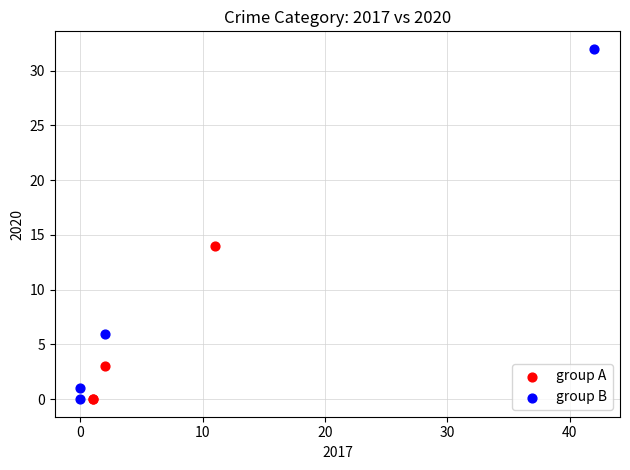

Which series has the largest Y range (max minus min)?

group B